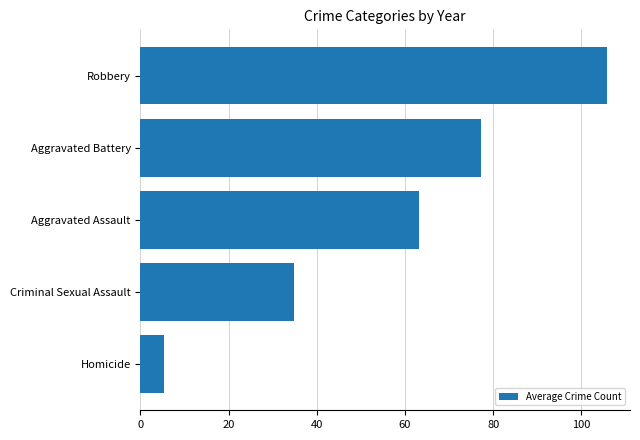

The chart shows a value of 24.0 at Aggravated Assault. True or false?

False